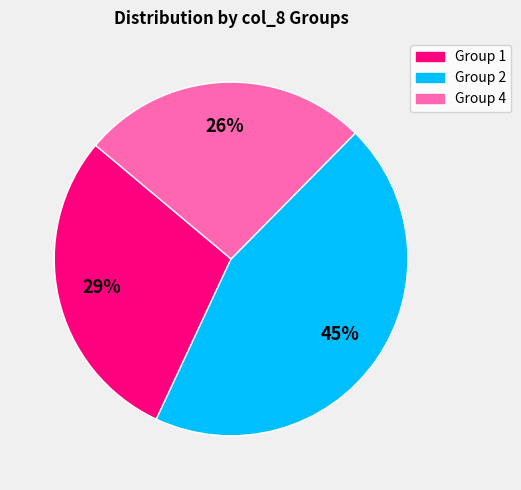

Does any single category account for the majority?

No